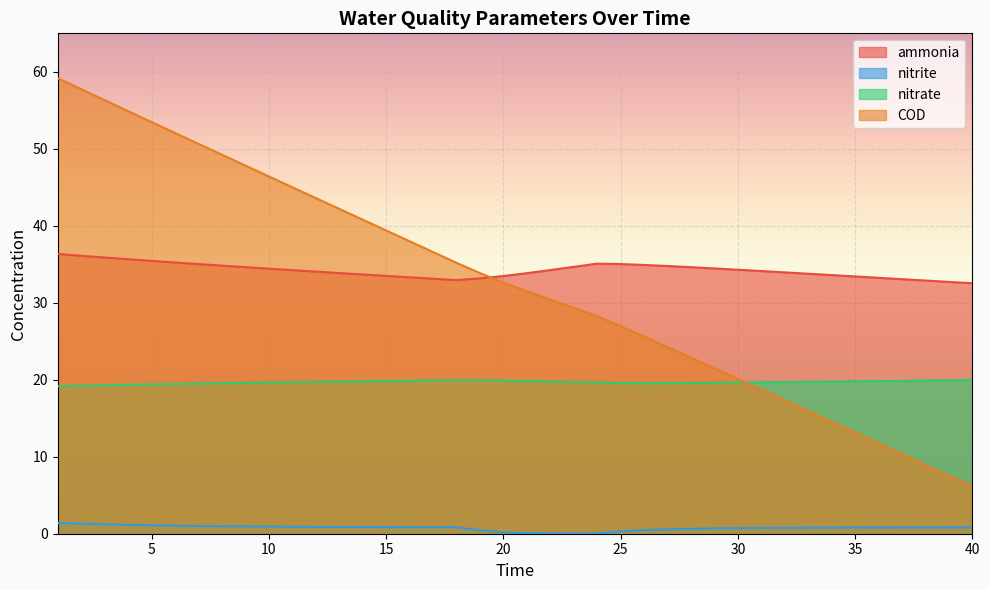

How many lines are shown in the chart?

4